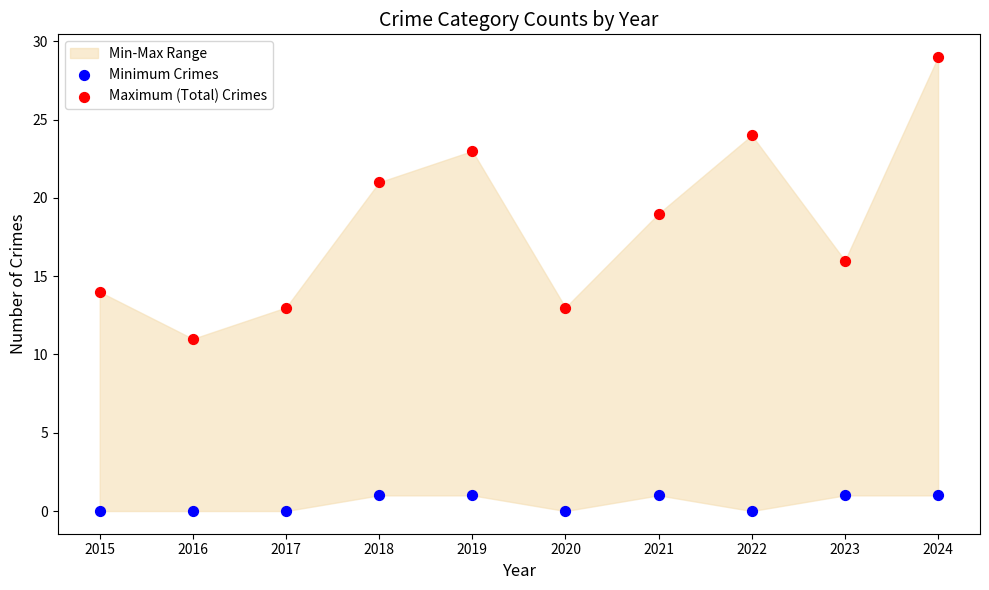

Across all data points, what is the range of Y values (max minus min)?

29